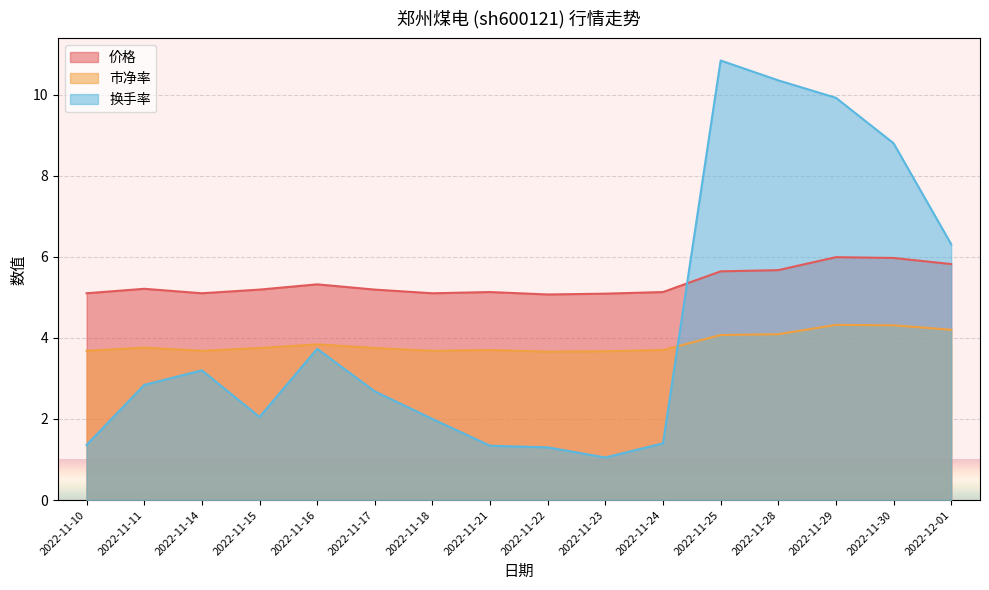

What are all the series names shown in the legend?

价格, 市净率, 换手率